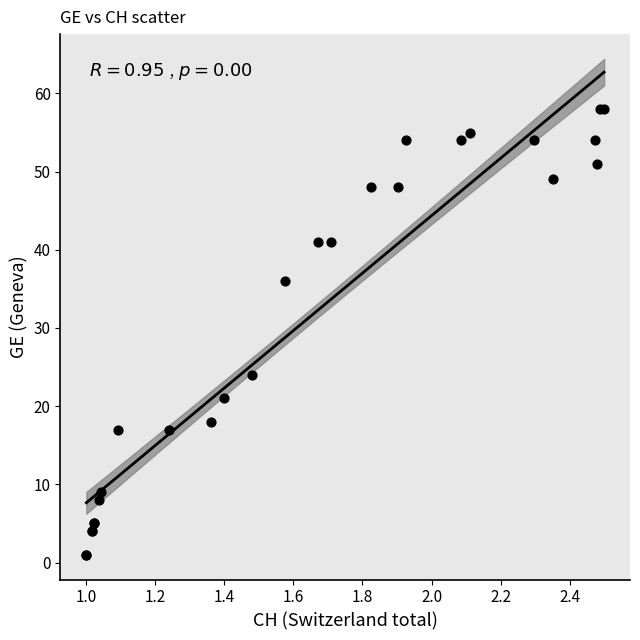

What Y value in the scatter plot is closest to 29?

24